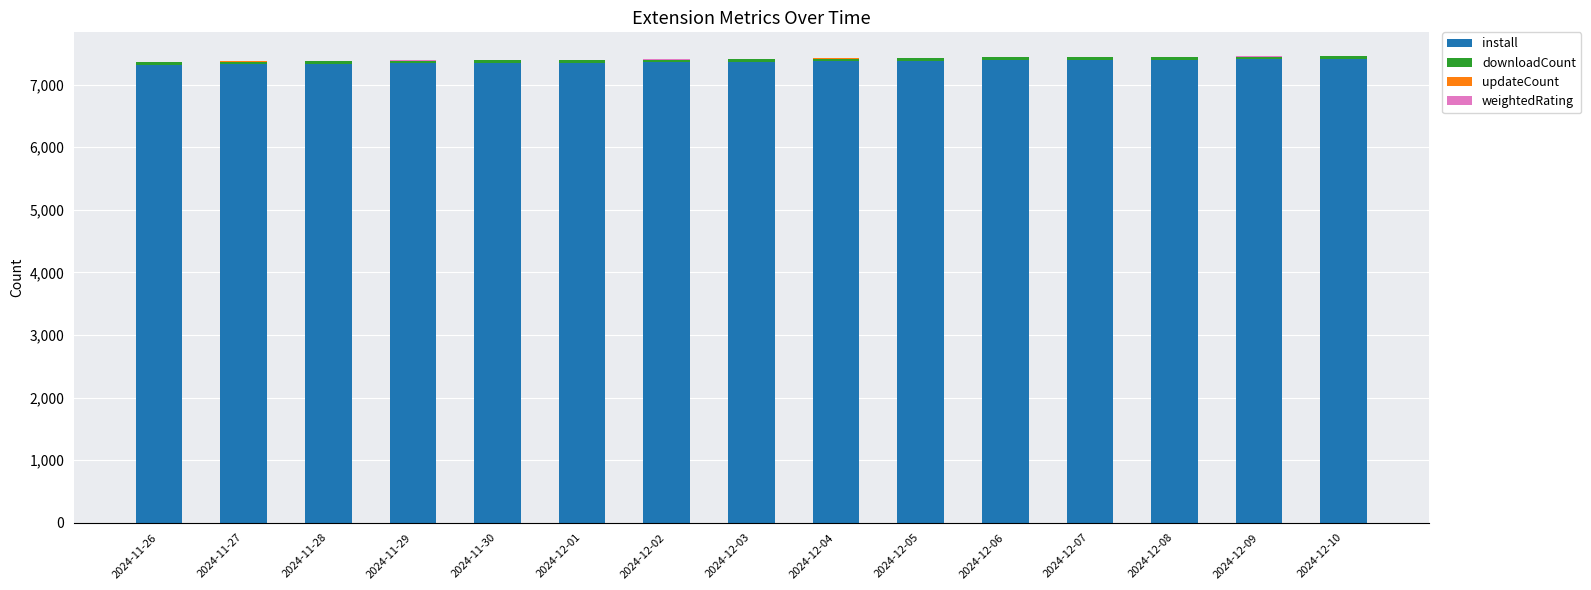

What is the sum of all install values?

110531